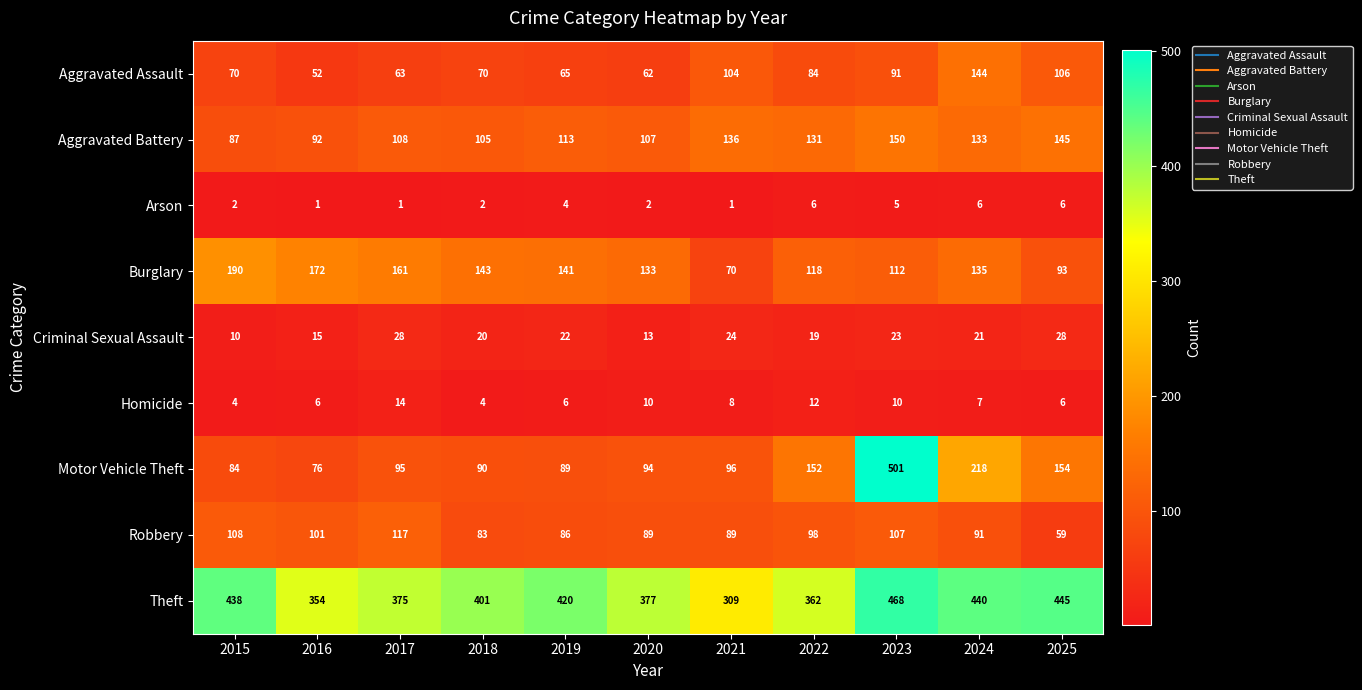

At which category does the chart reach its peak across all series?

2023